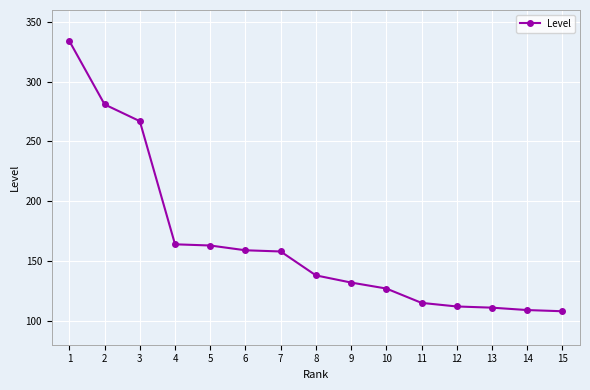

Approximately how many times larger is the value at 15 compared to 2?

0.4